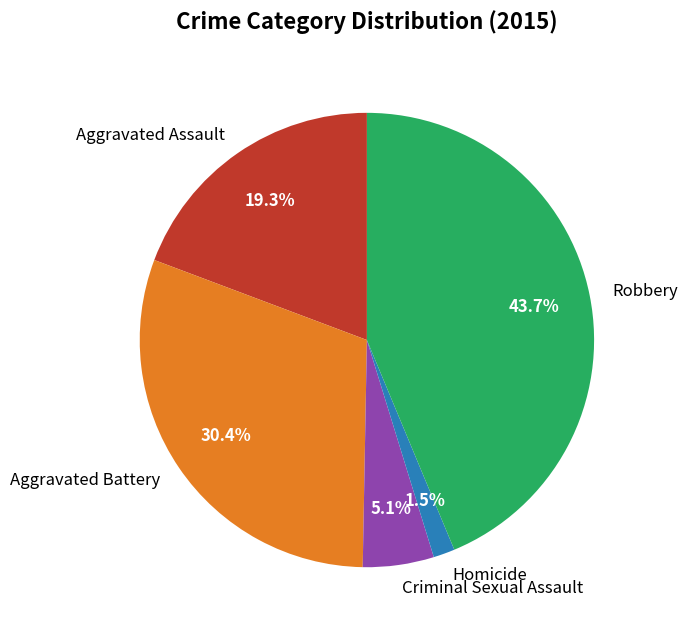

Is Homicide the majority of the pie?

No